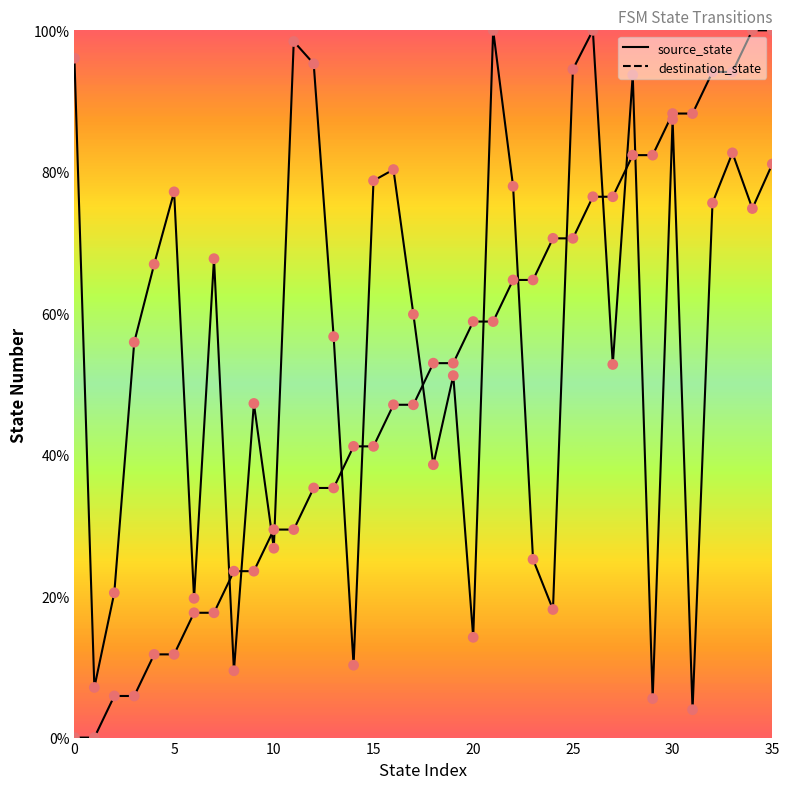

Which series has the largest total across all categories?

destination_state